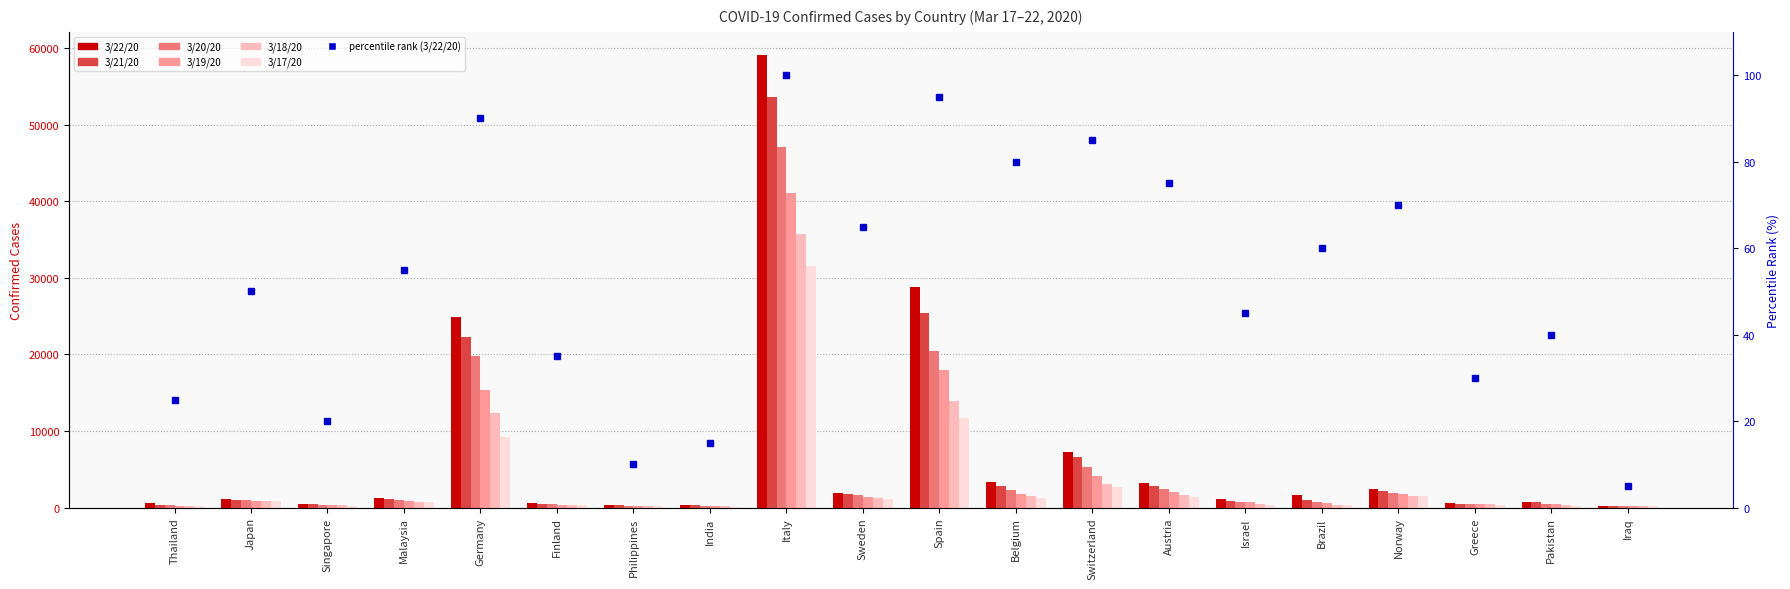

What position from the right is Belgium?

9